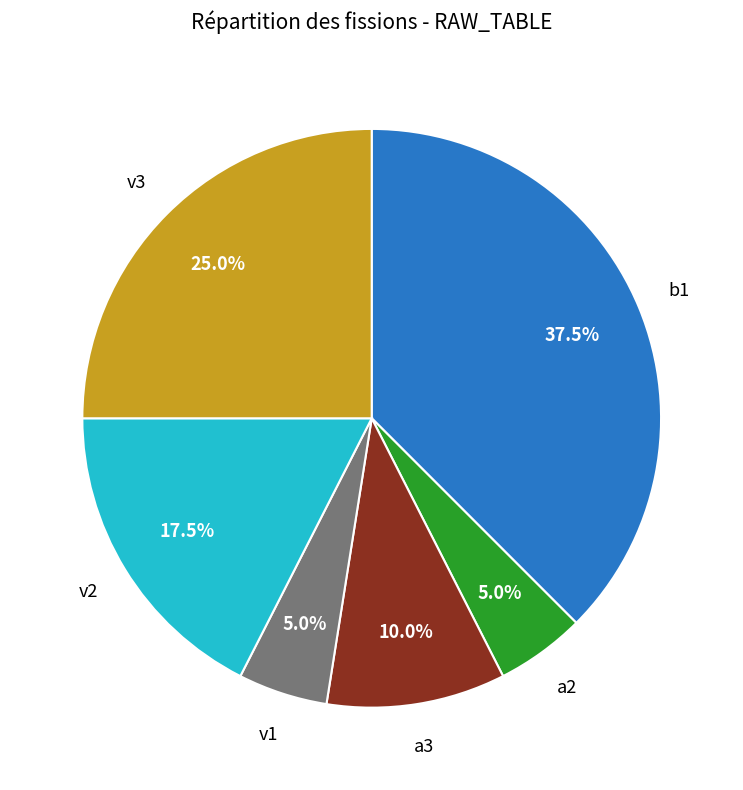

Does any single category account for the majority?

No